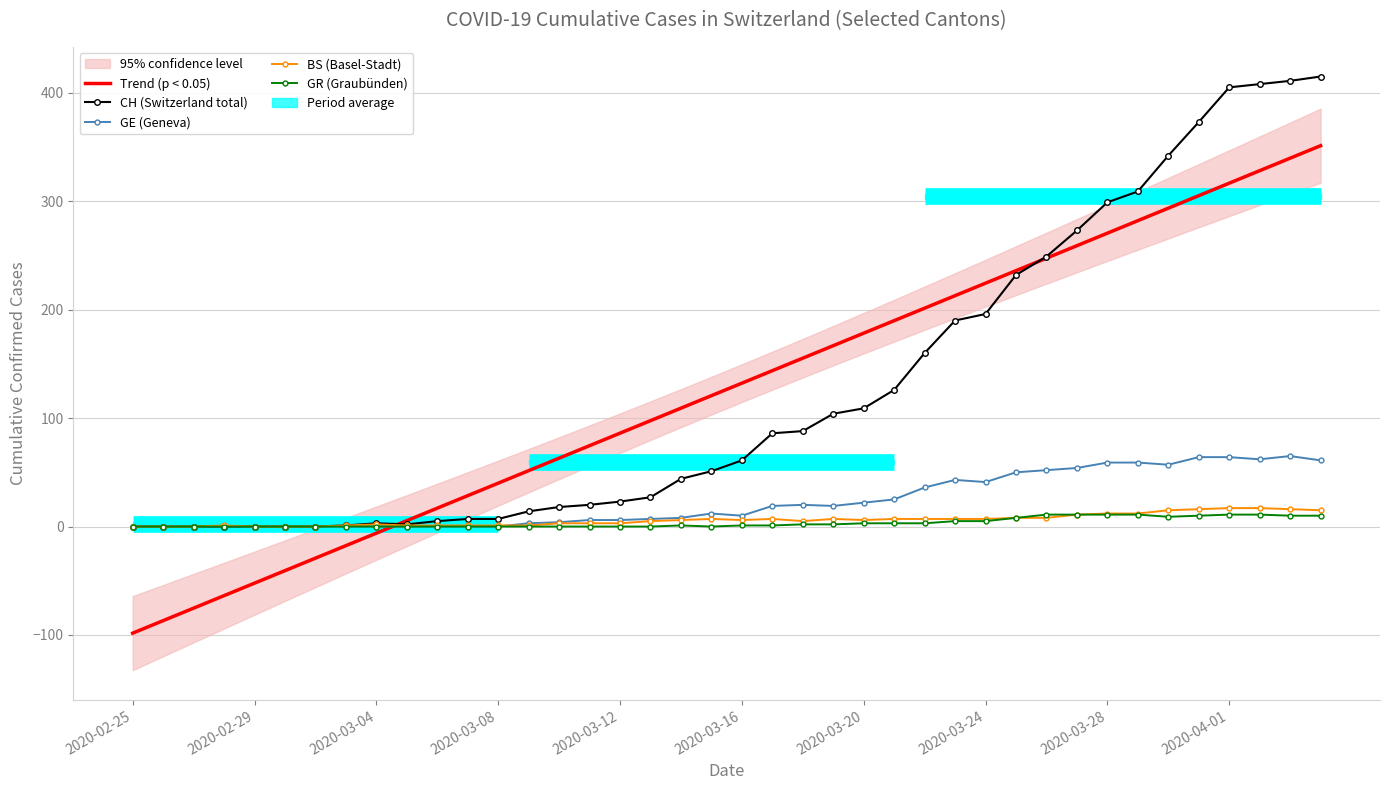

Is it true that GE (Geneva) equals 0.0 at 2020-02-29?

True